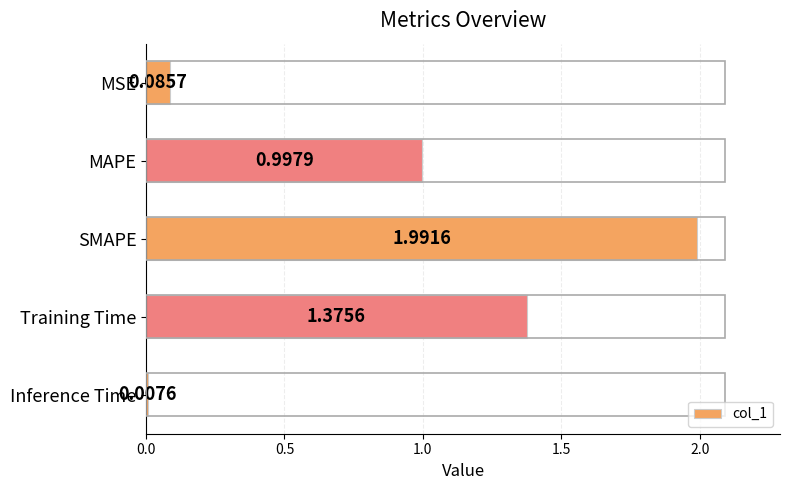

Rank the categories by value from lowest to highest.

Inference Time, MSE, MAPE, Training Time, SMAPE